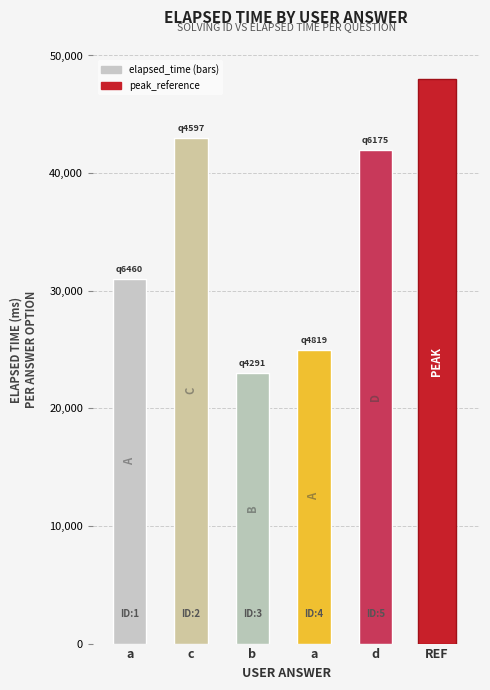

What is the label of the 1st bar from the right?

d